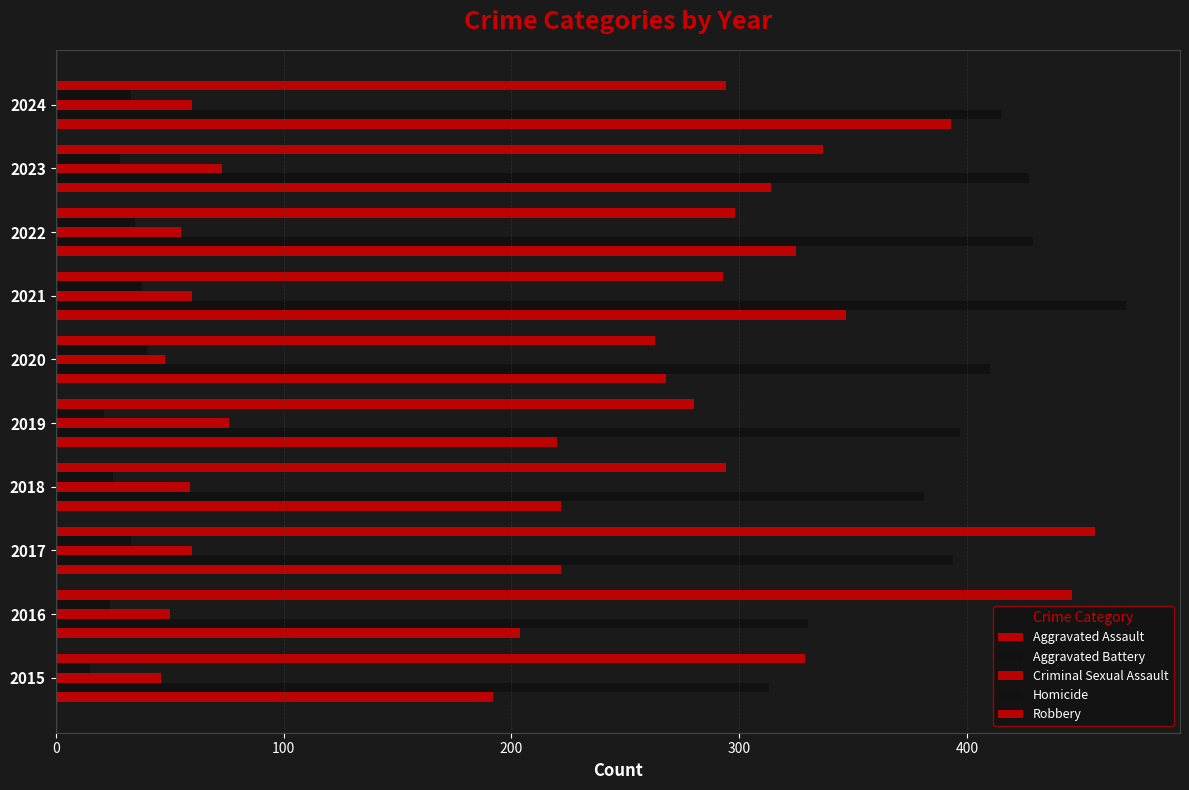

Reading left to right, list all the values displayed in this chart.

Aggravated Assault: 192	204	222	222	220	268	347	325	314	393
Aggravated Battery: 313	330	394	381	397	410	470	429	427	415
Criminal Sexual Assault: 46	50	60	59	76	48	60	55	73	60
Homicide: 15	24	33	25	21	40	38	35	28	33
Robbery: 329	446	456	294	280	263	293	298	337	294